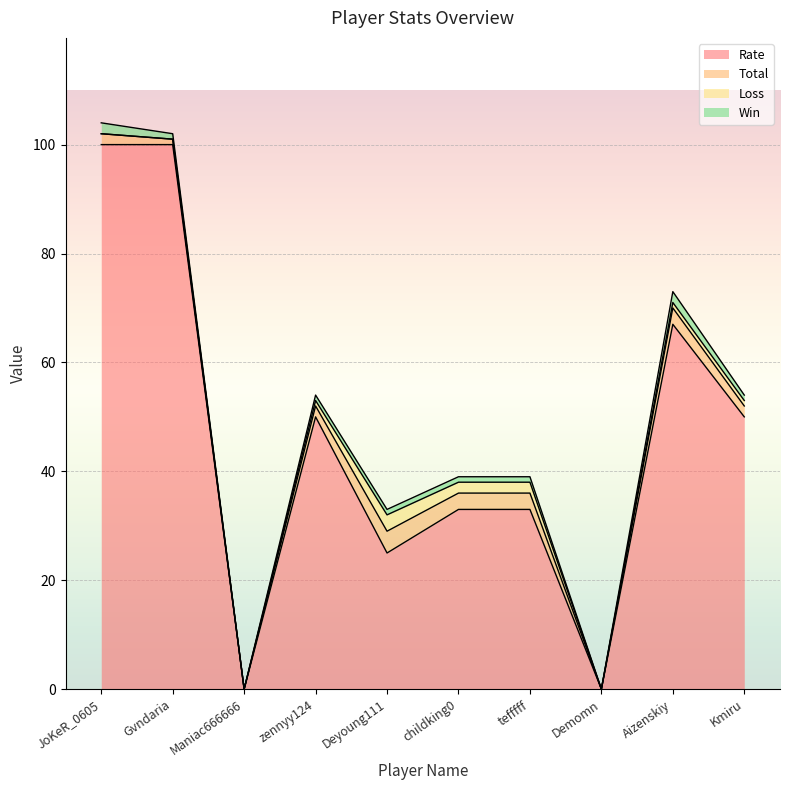

What is the total value across all series at Gvndaria?

102